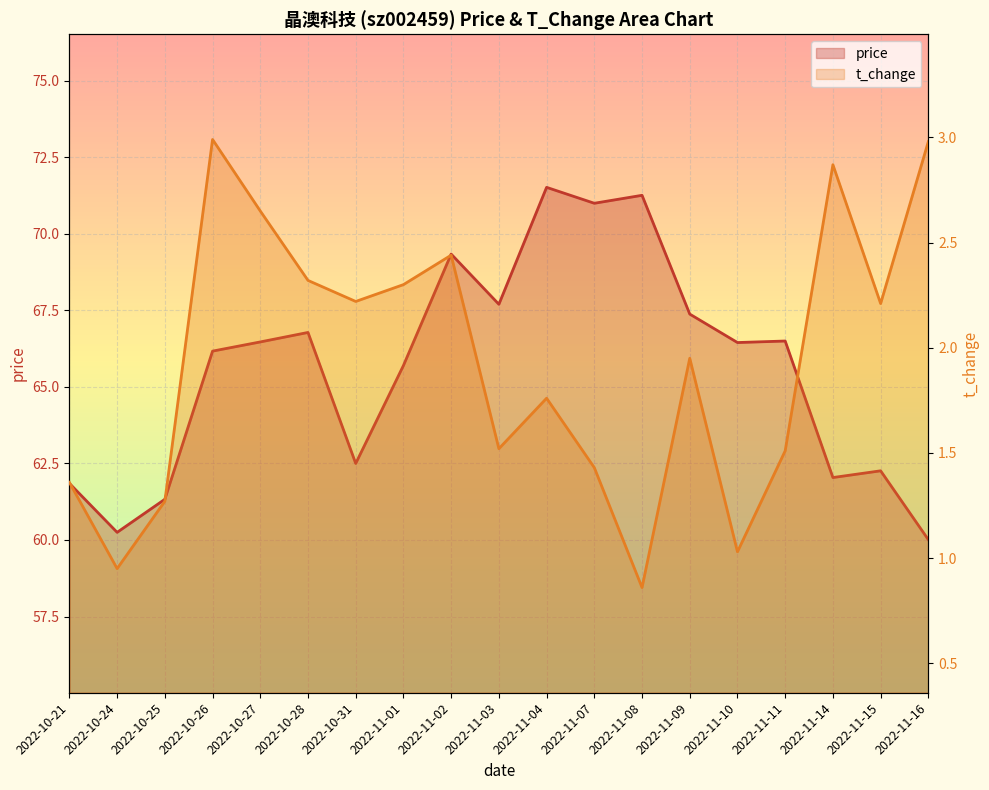

Rank the series by their average value, from lowest to highest.

t_change, price